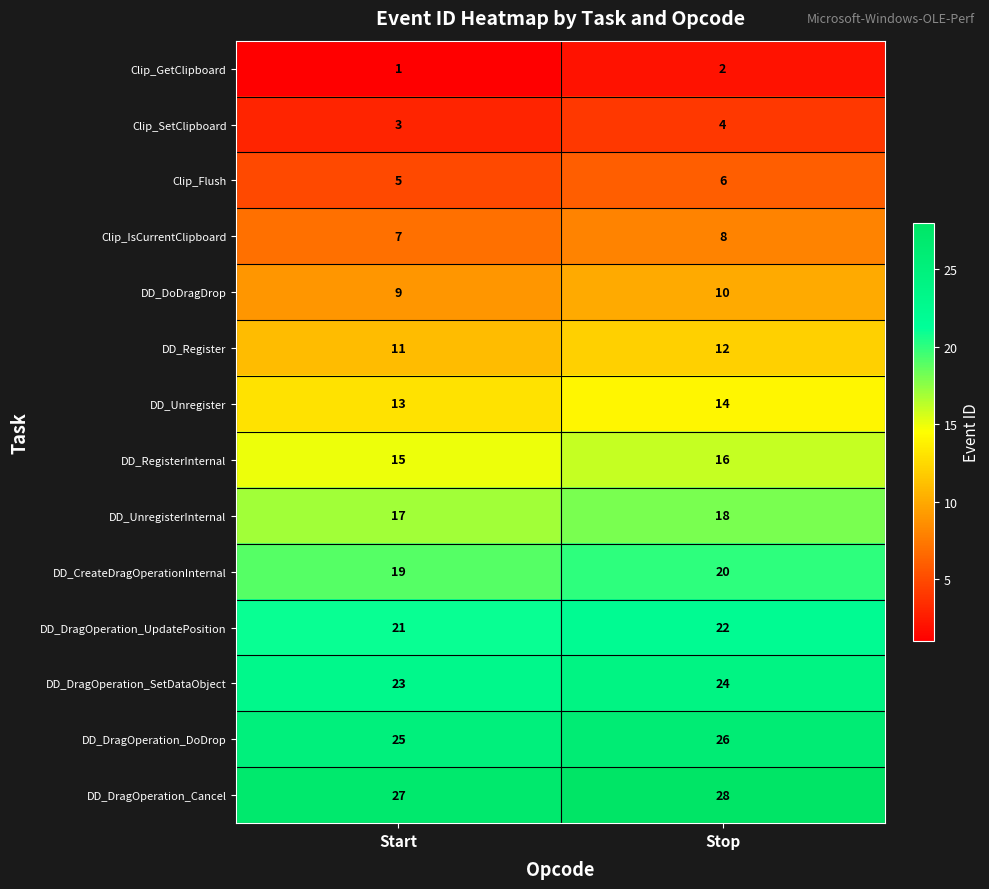

Reading left to right, what are all the values shown in this chart?

Clip_GetClipboard: 1	2
Clip_SetClipboard: 3	4
Clip_Flush: 5	6
Clip_IsCurrentClipboard: 7	8
DD_DoDragDrop: 9	10
DD_Register: 11	12
DD_Unregister: 13	14
DD_RegisterInternal: 15	16
DD_UnregisterInternal: 17	18
DD_CreateDragOperationInternal: 19	20
DD_DragOperation_UpdatePosition: 21	22
DD_DragOperation_SetDataObject: 23	24
DD_DragOperation_DoDrop: 25	26
DD_DragOperation_Cancel: 27	28